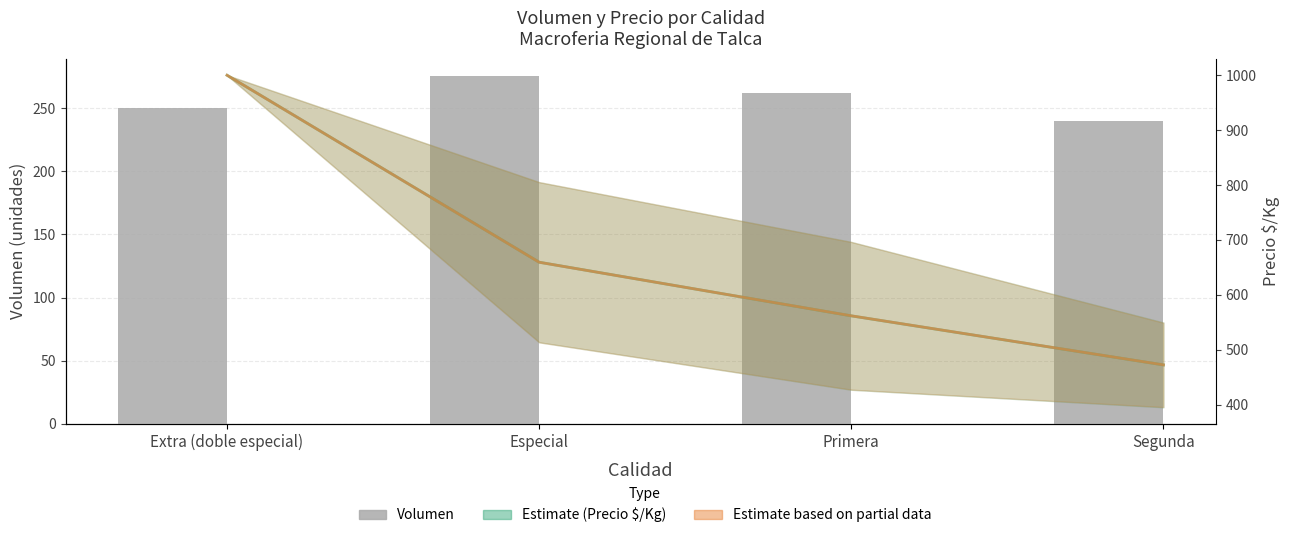

What is the change in value from Extra (doble especial) to Especial?

+25.5